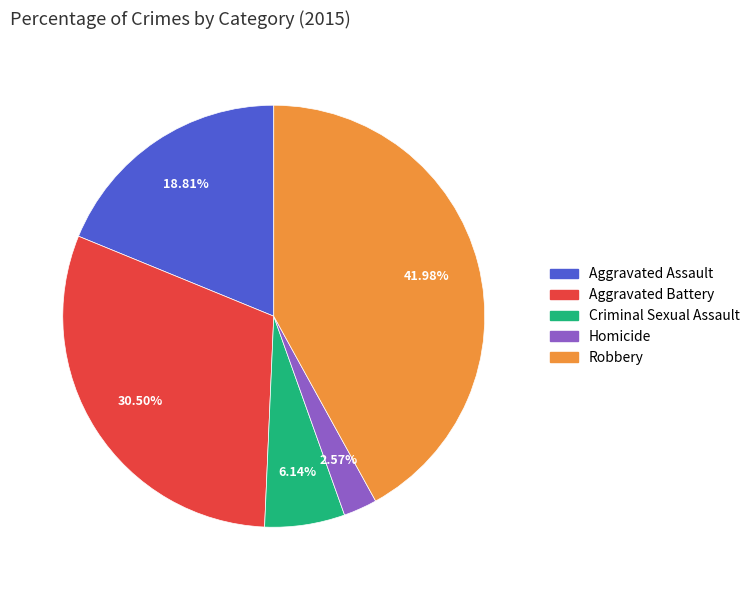

How many segments does this pie chart have?

5